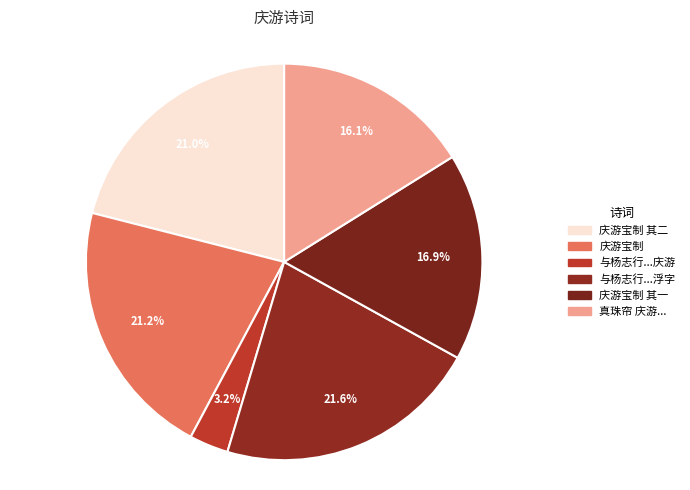

How many segments does this pie chart have?

6